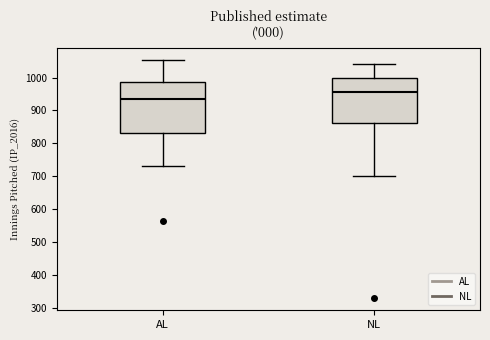

Where is the upper edge of the box for AL on the y-axis? The values are not printed on the chart, so give them approximately, as read against the axis.

990